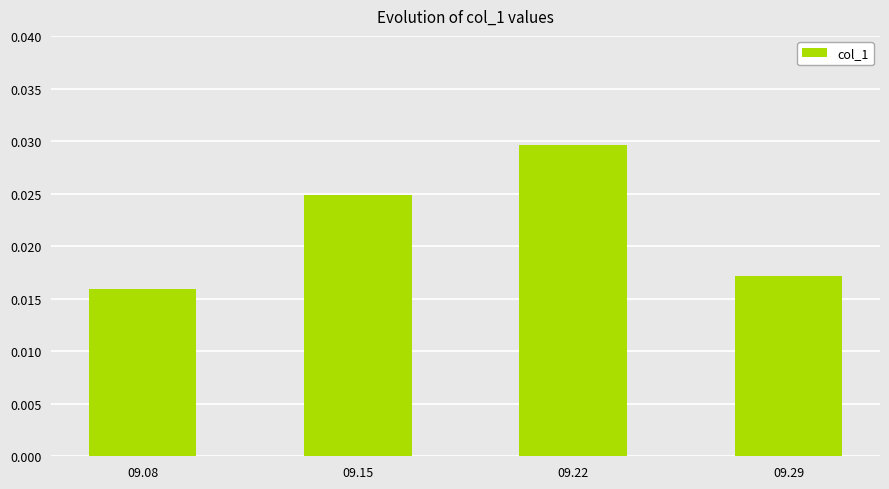

How many values are between 0 and 1?

4